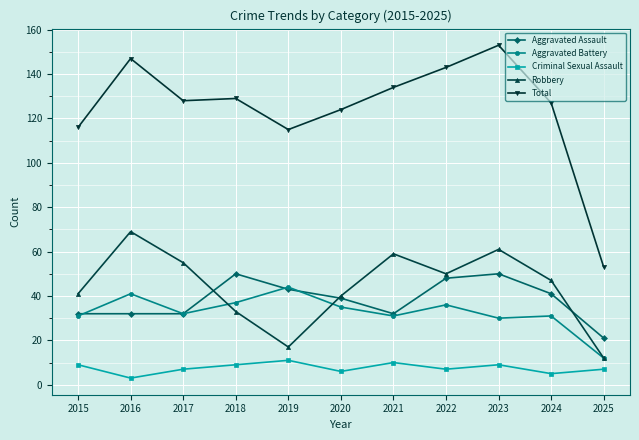

Is the value of Total at 2022 greater than the value of Aggravated Assault at 2024?

Yes